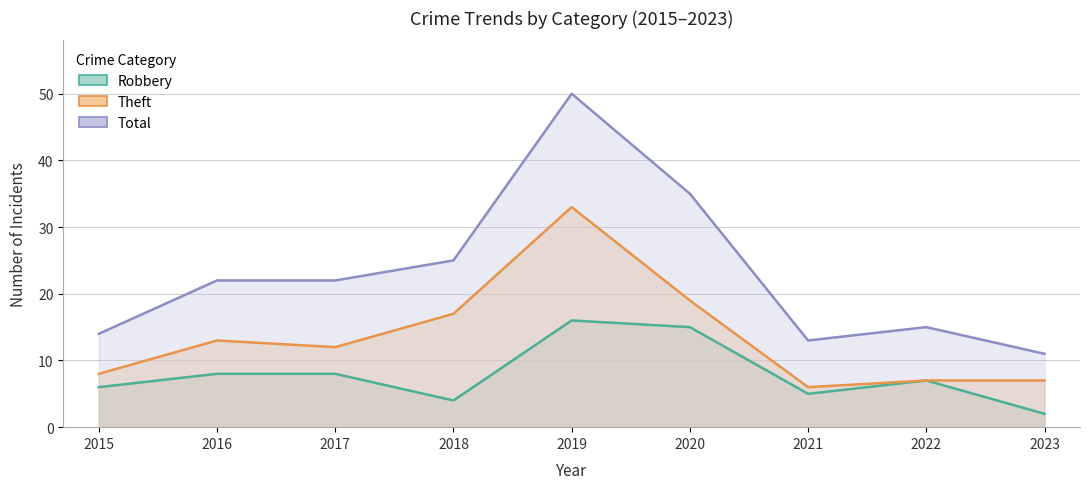

Which series has the largest total across all categories?

Total